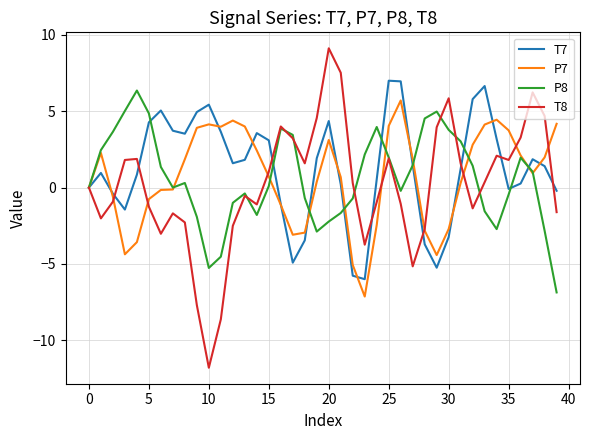

Does the chart have visible grid lines?

Yes